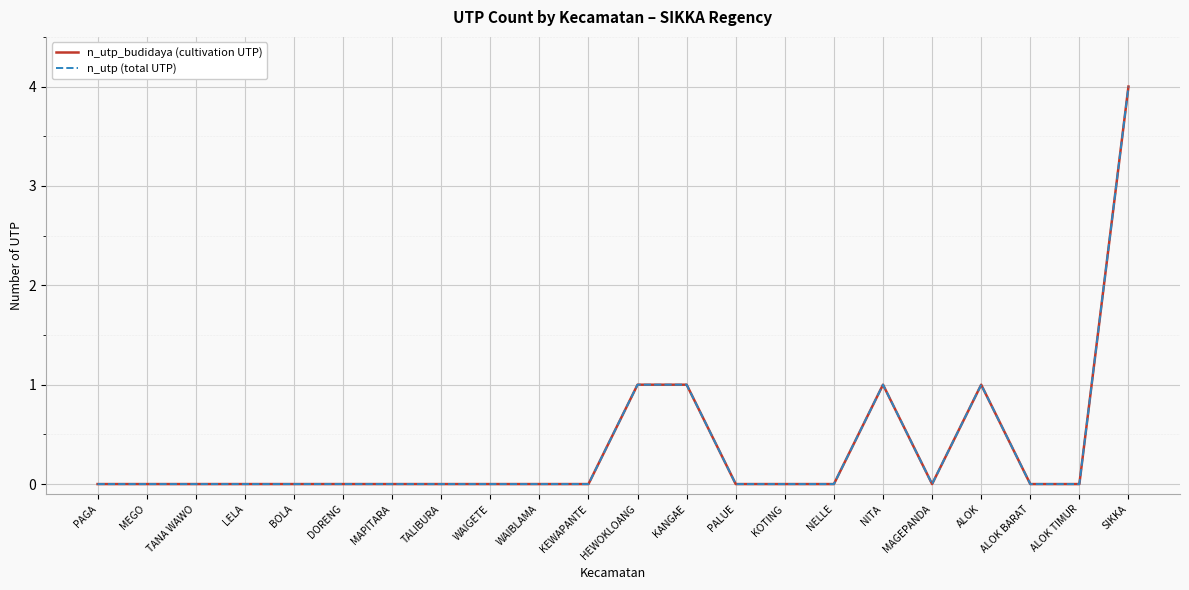

What is the highest value of the n_utp (total UTP) series?

4